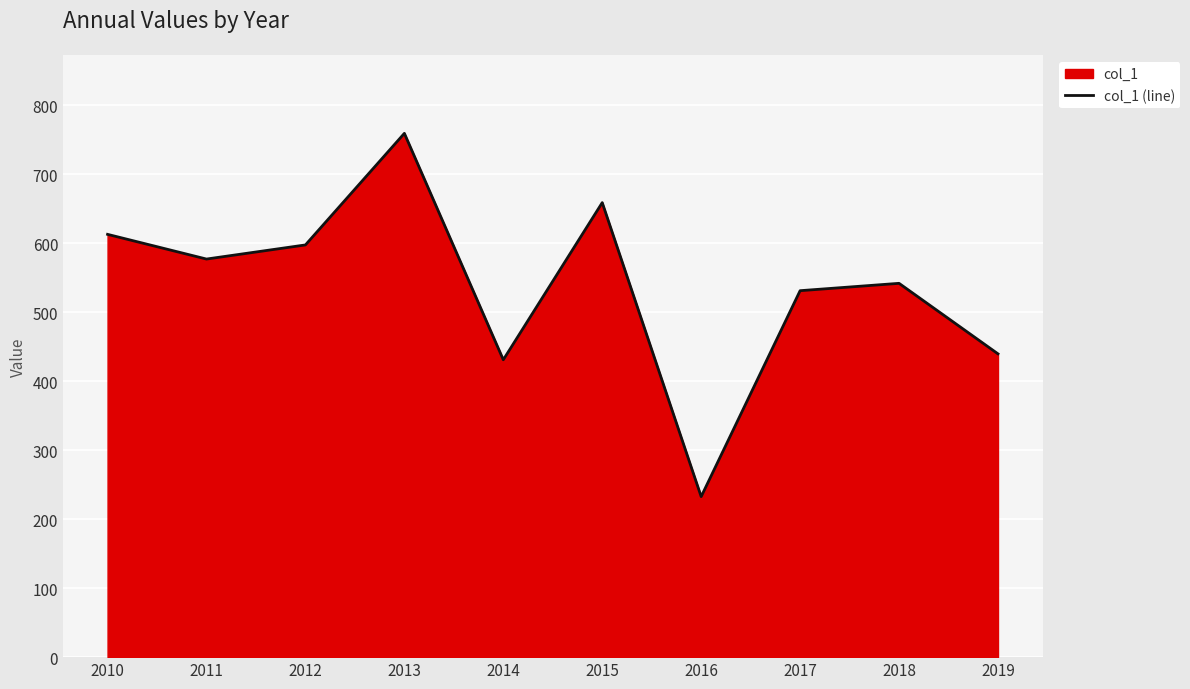

True or false: the data shows 612.6 at 2010.

True